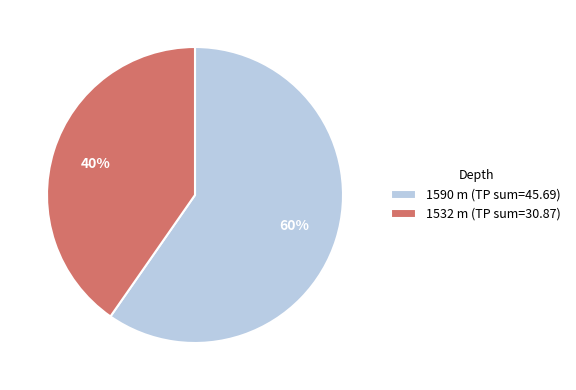

Which slice represents more than half of the pie?

1590 m (TP sum=45.69)